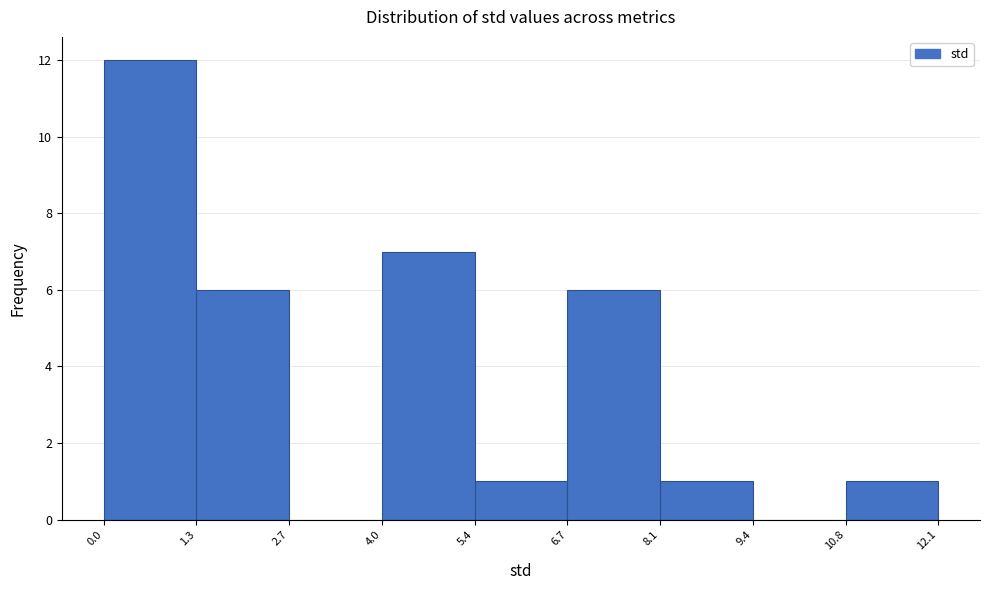

Which range on the x-axis has the tallest bar?

0.0 to 1.3